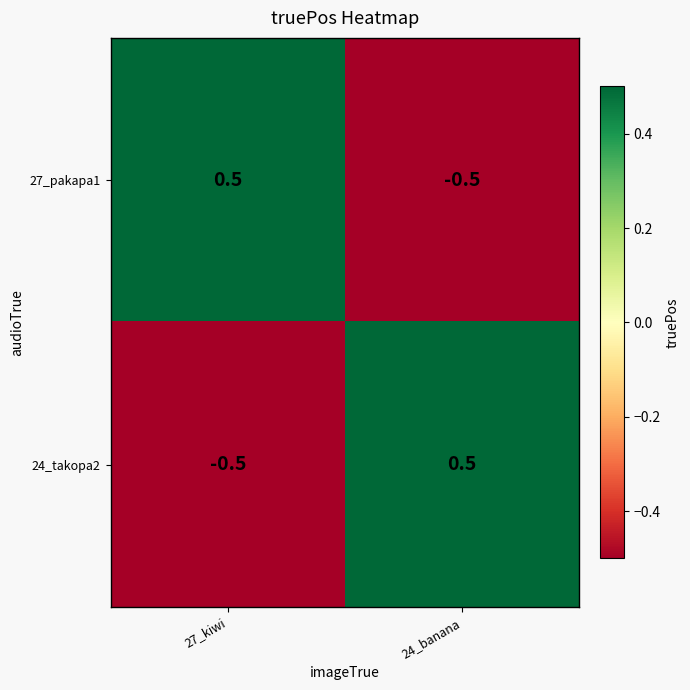

Reading left to right, transcribe all the data shown in this chart.

27_pakapa1: 0.5	-0.5
24_takopa2: -0.5	0.5